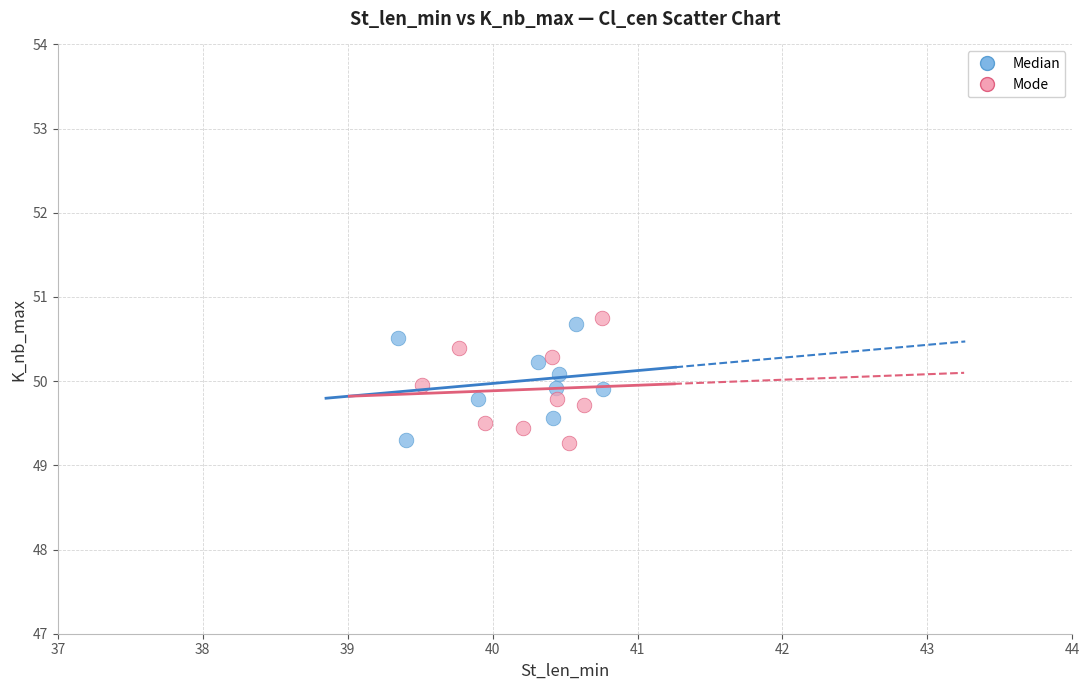

What are all the series names shown in the legend?

Median, Mode